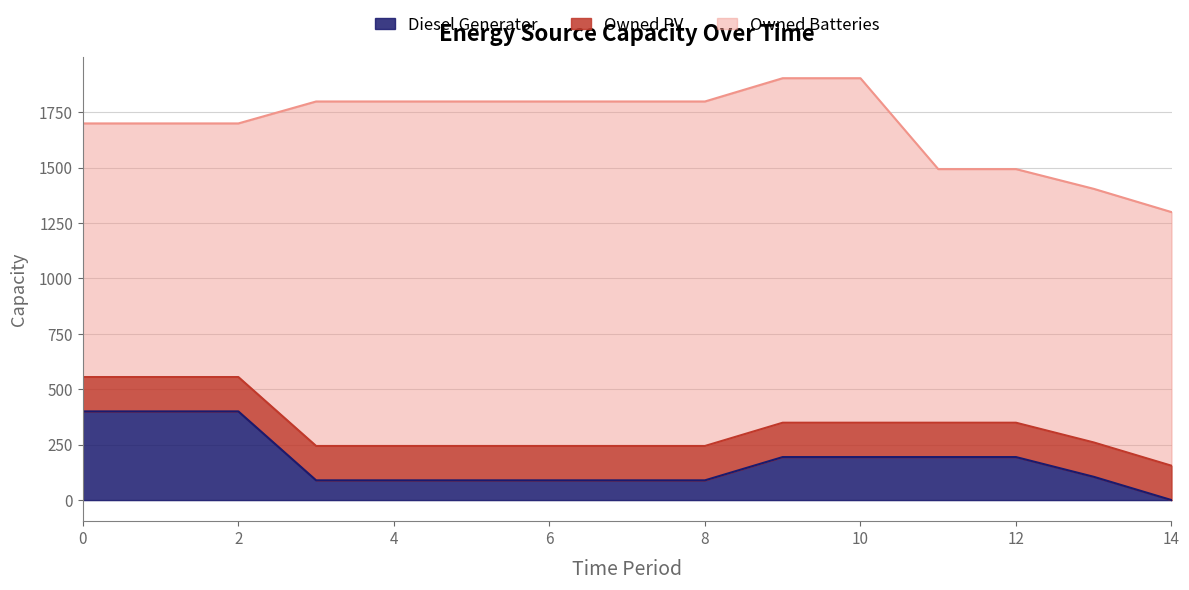

At how many categories does at least one series exceed 1152?

8